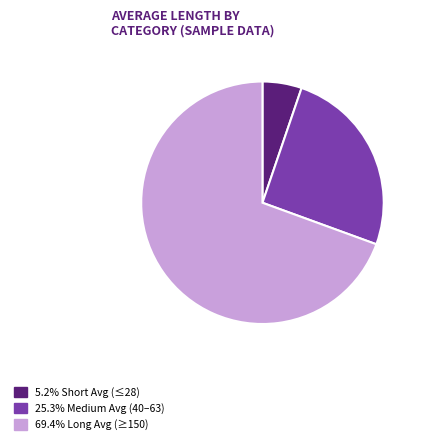

Is there a majority slice in this chart?

Yes